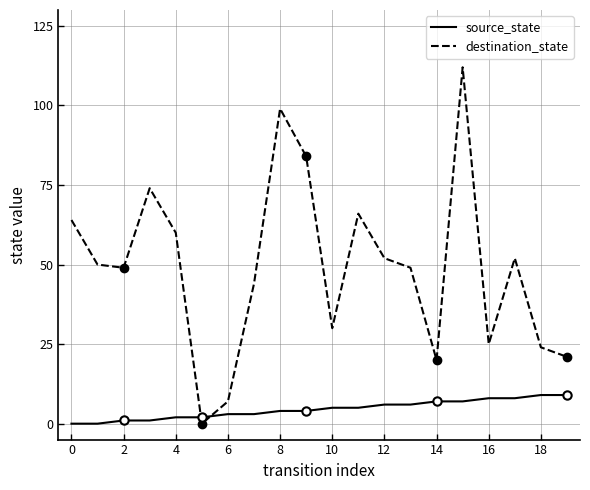

Read the source_state value at 11.

5